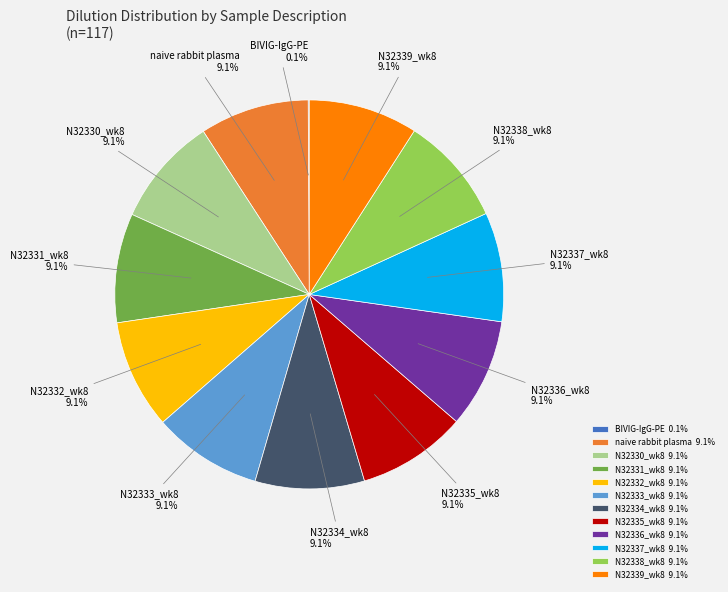

Is there any slice that represents more than half of the pie?

No